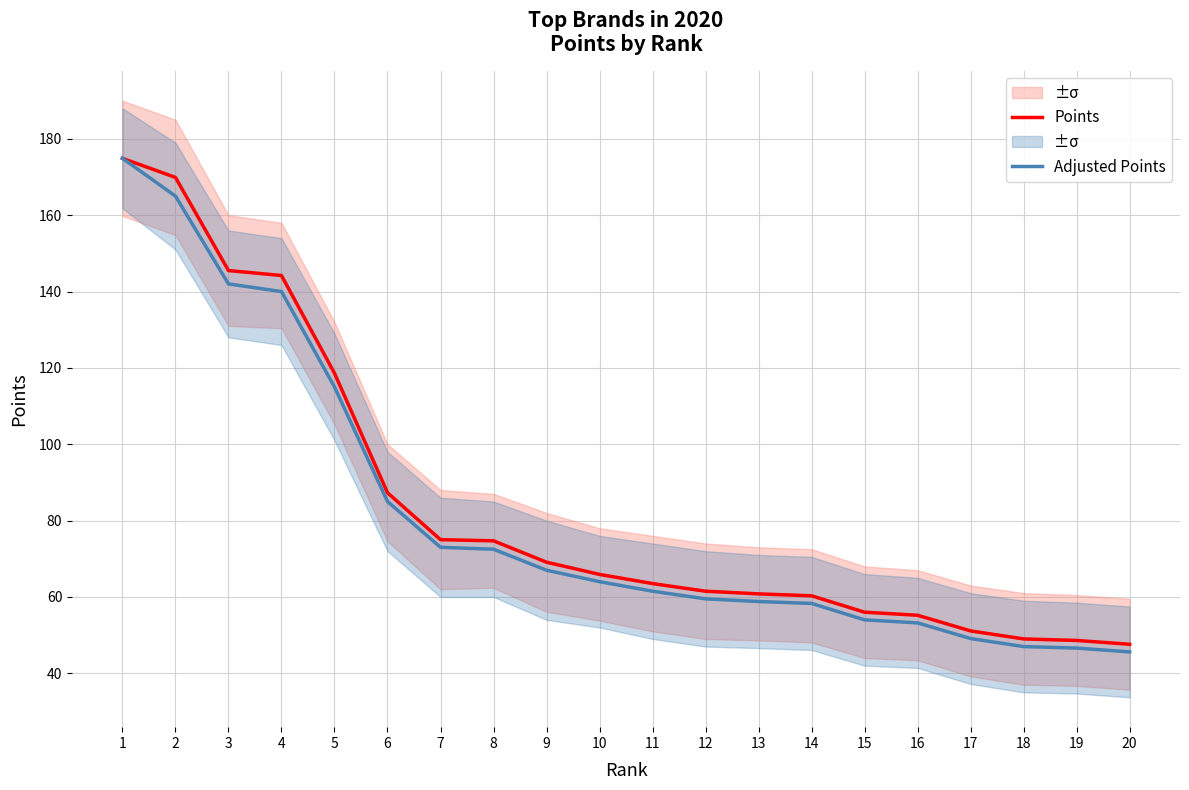

Count the number of categories in the chart.

20